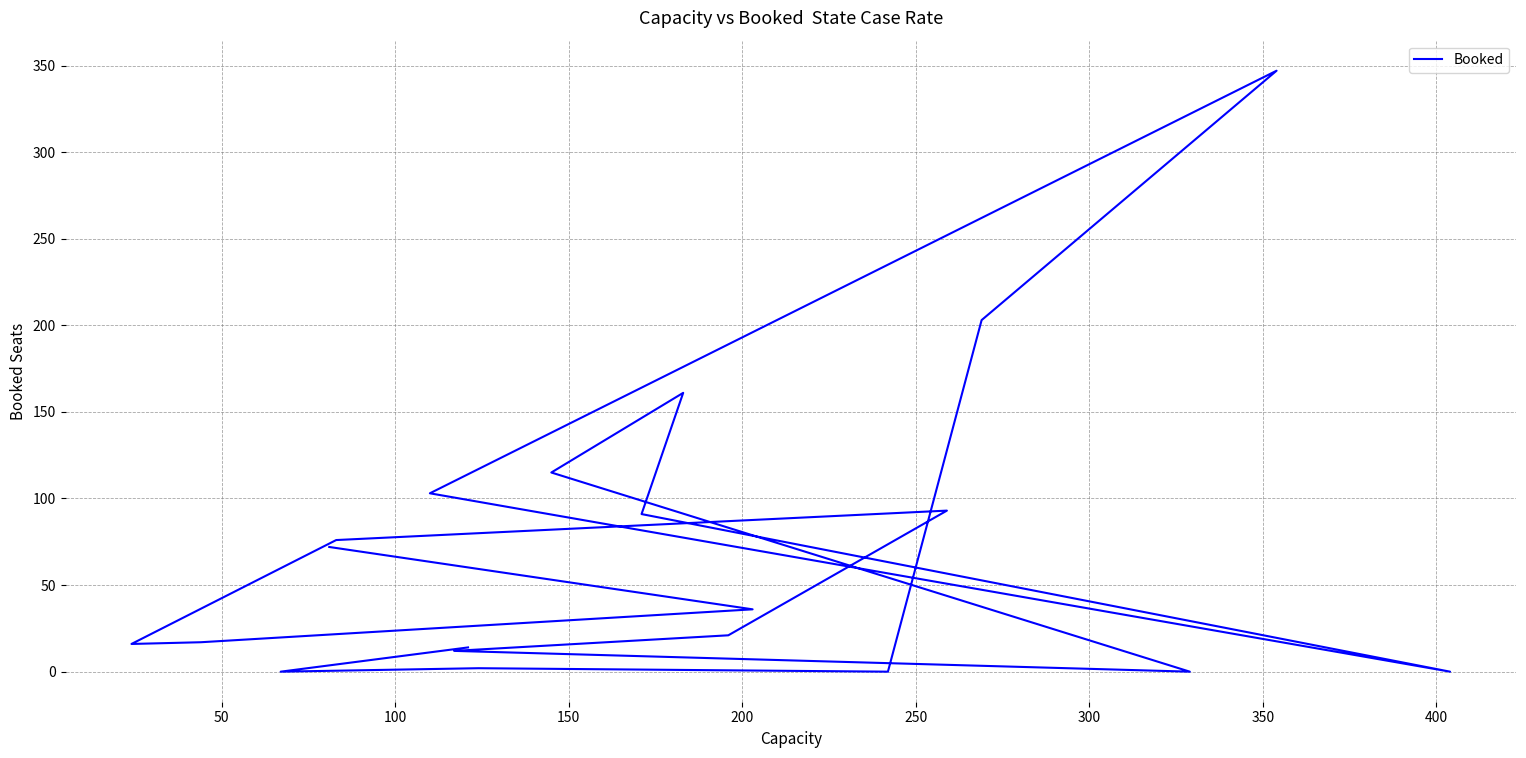

True or false: the data has more than 0 interior local peaks.

True